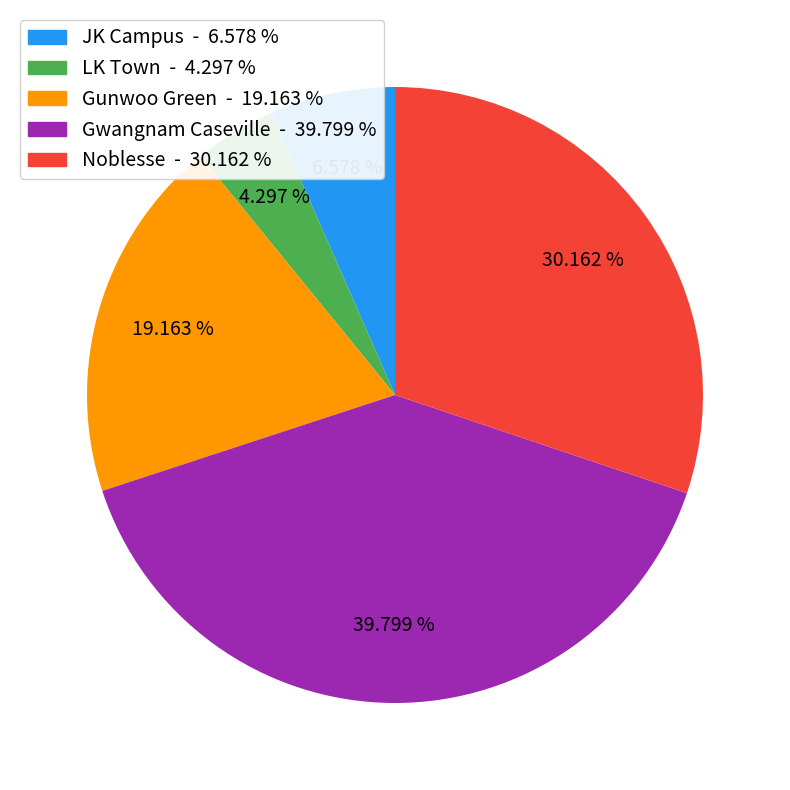

Is JK Campus - 6.578 % the majority of the pie?

No